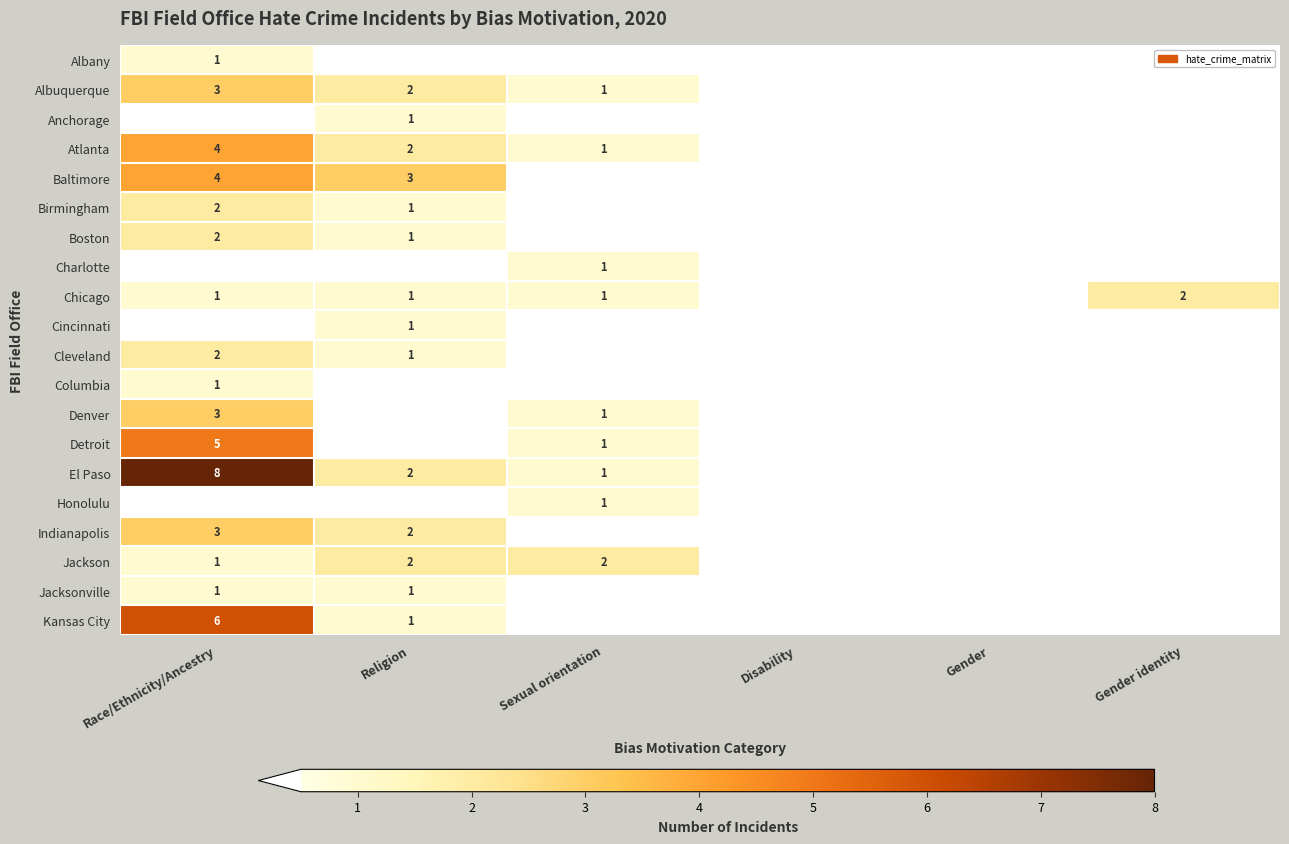

The value of Detroit at Race/Ethnicity/Ancestry is 9. True or false?

False